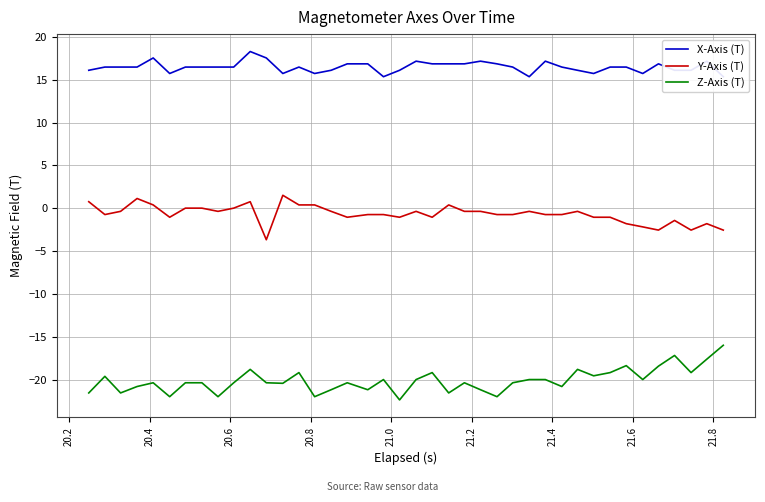

True or false: Y-Axis (T) and Z-Axis (T) intersect in this chart.

False